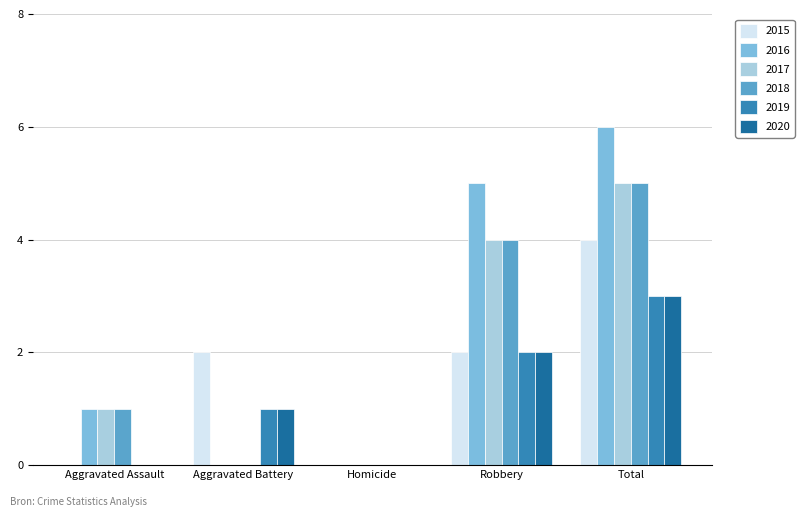

Which label corresponds to the largest value in the chart?

Total